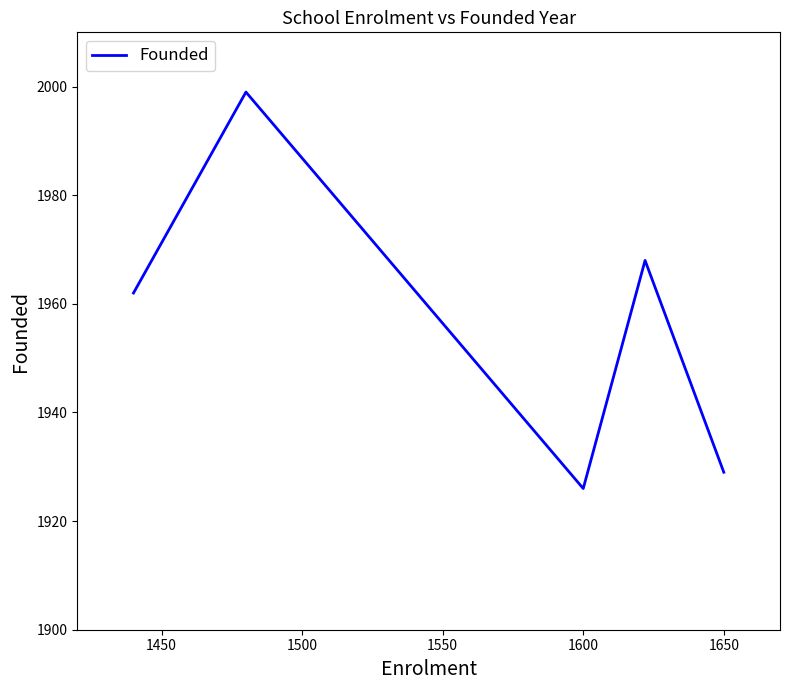

What is the greatest value displayed?

1999